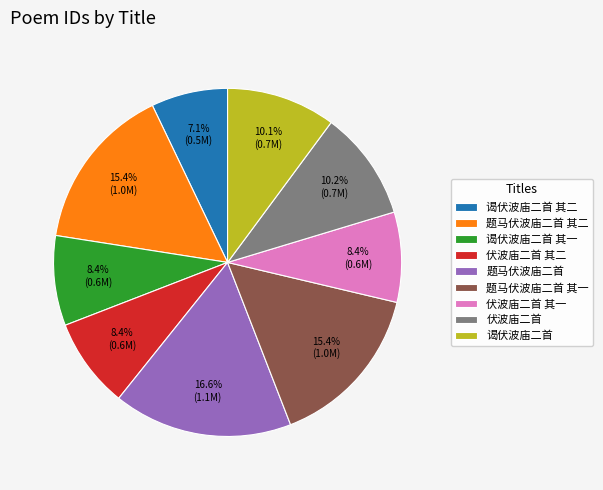

Count the number of slices in the pie.

9